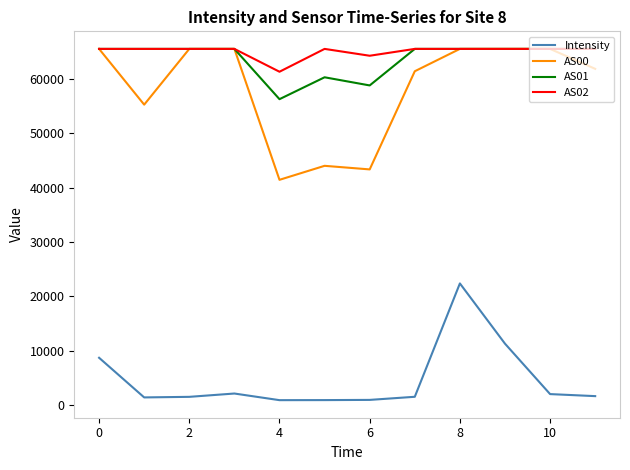

True or false: Intensity and AS02 cross at least once.

False